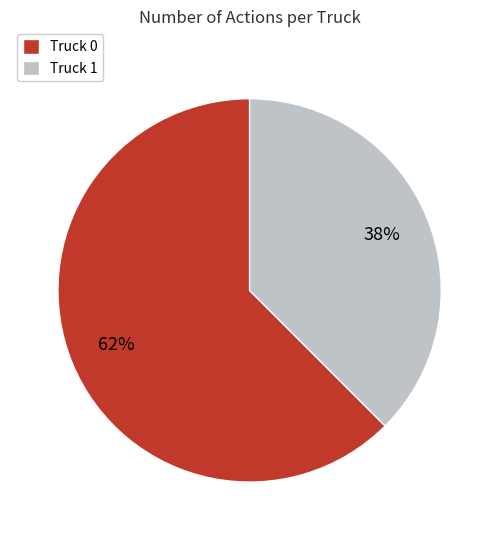

To the nearest percent, what is the combined percentage of Truck 1 and Truck 0?

100%